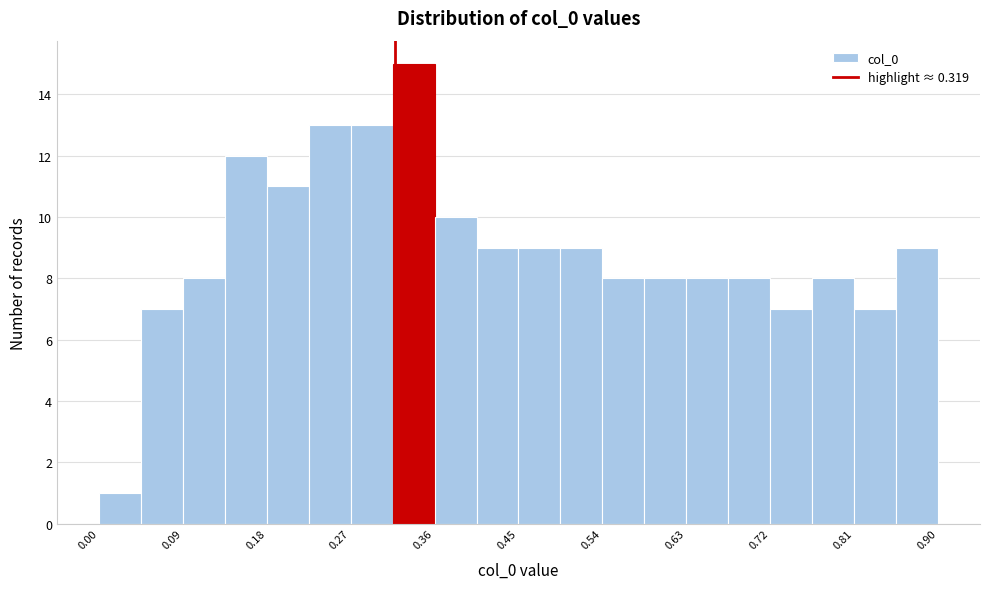

Reading left to right, list every bar in this chart as the range it spans on the x-axis followed by its height. Neither the bar edges nor the heights are printed on the chart, so give them approximately, as read against the axes.

0.00 to 0.05: 1
0.05 to 0.09: 7
0.09 to 0.14: 8
0.14 to 0.18: 12
0.18 to 0.23: 11
0.23 to 0.27: 13
0.27 to 0.32: 13
0.32 to 0.36: 15
0.36 to 0.41: 10
0.41 to 0.45: 9
0.45 to 0.50: 9
0.50 to 0.54: 9
0.54 to 0.59: 8
0.59 to 0.63: 8
0.63 to 0.68: 8
0.68 to 0.72: 8
0.72 to 0.77: 7
0.77 to 0.81: 8
0.81 to 0.86: 7
0.86 to 0.90: 9